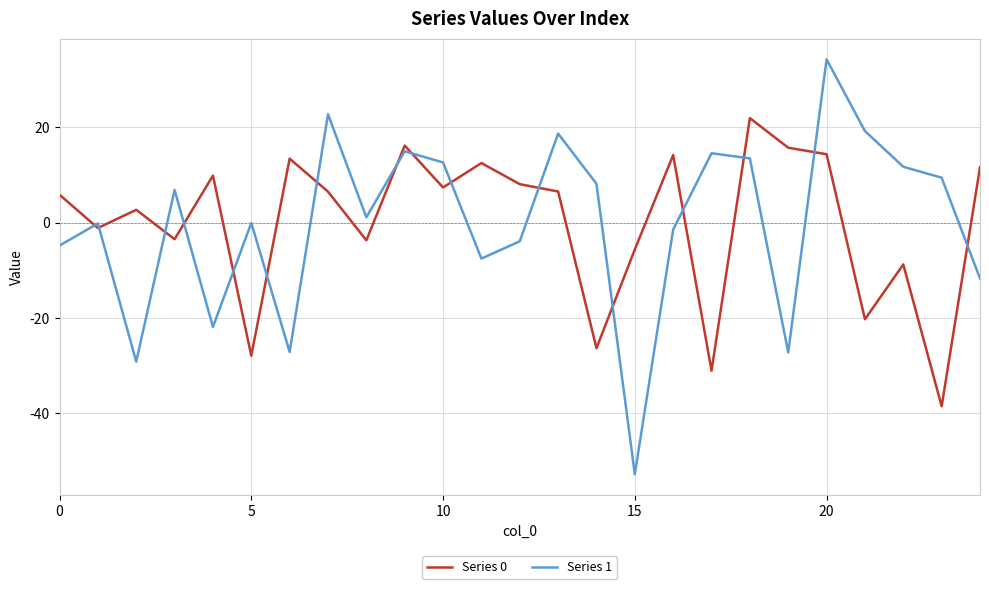

In Series 0, how many points are higher than both neighbors (excluding endpoints)?

8